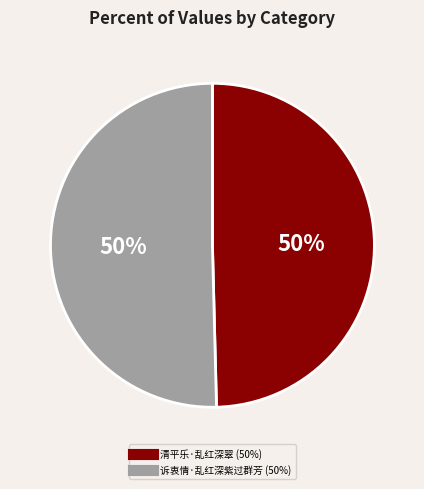

To the nearest percent, what is the combined percentage of 诉衷情·乱红深紫过群芳 and 清平乐·乱红深翠?

100%